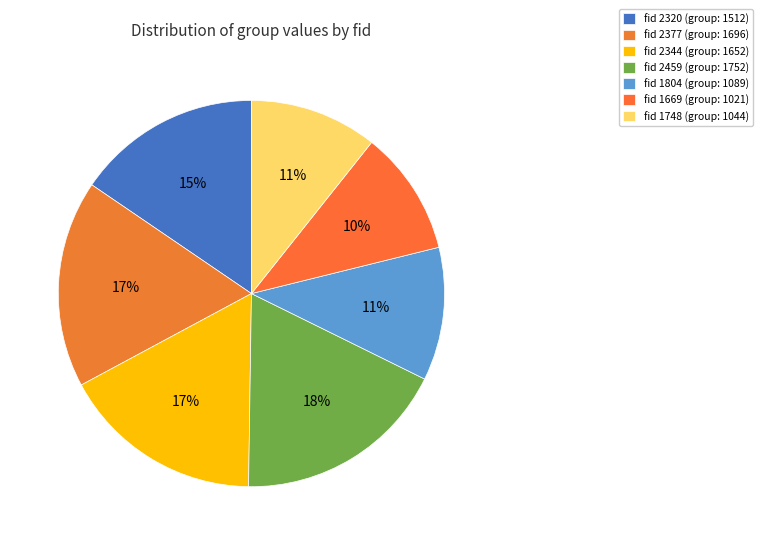

Does any single category account for the majority?

No